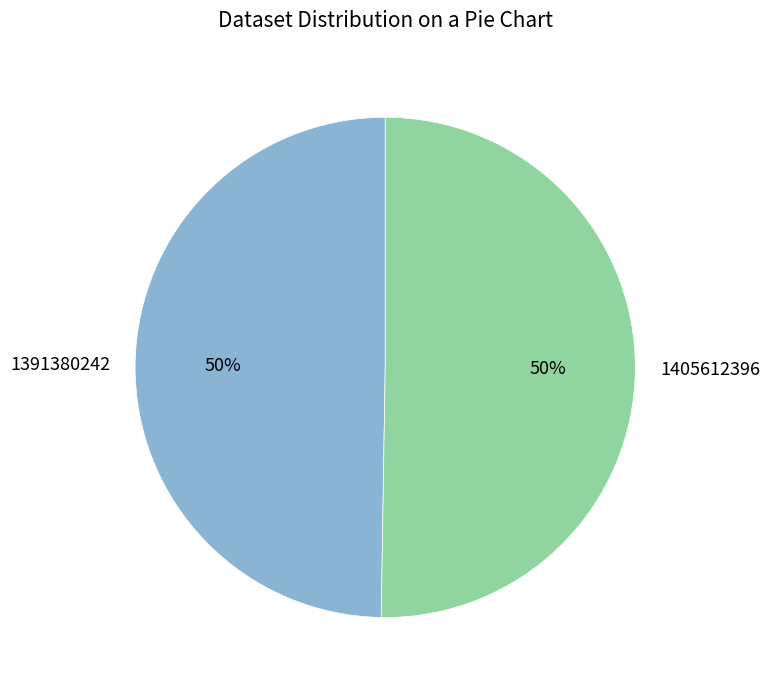

Which category accounts for the majority?

1405612396